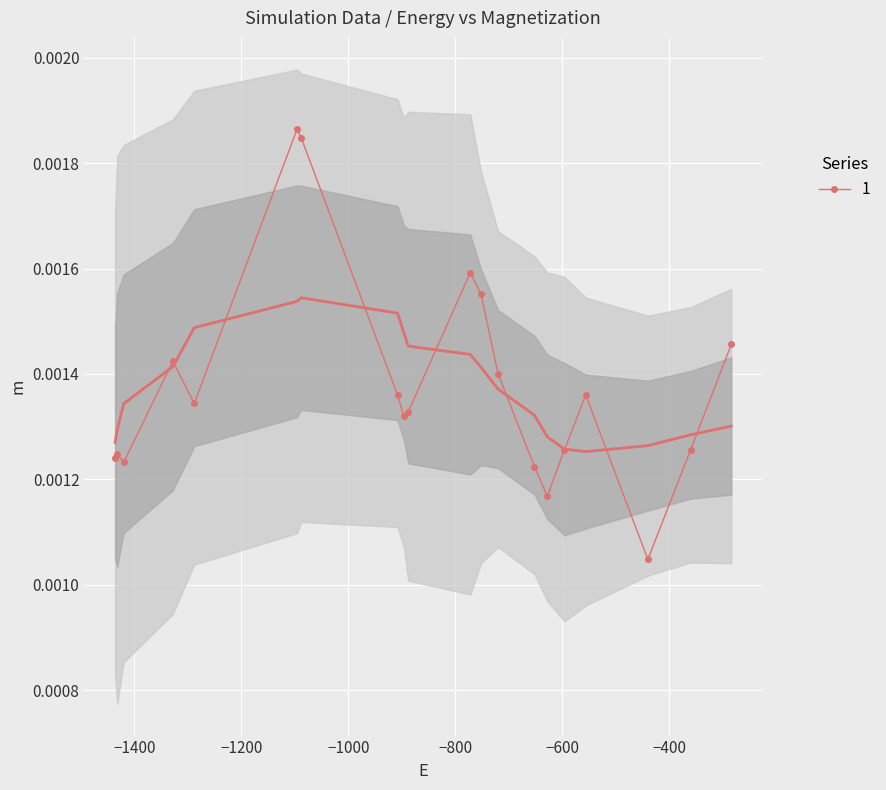

True or false: the data shows 0.0 at 2.

True